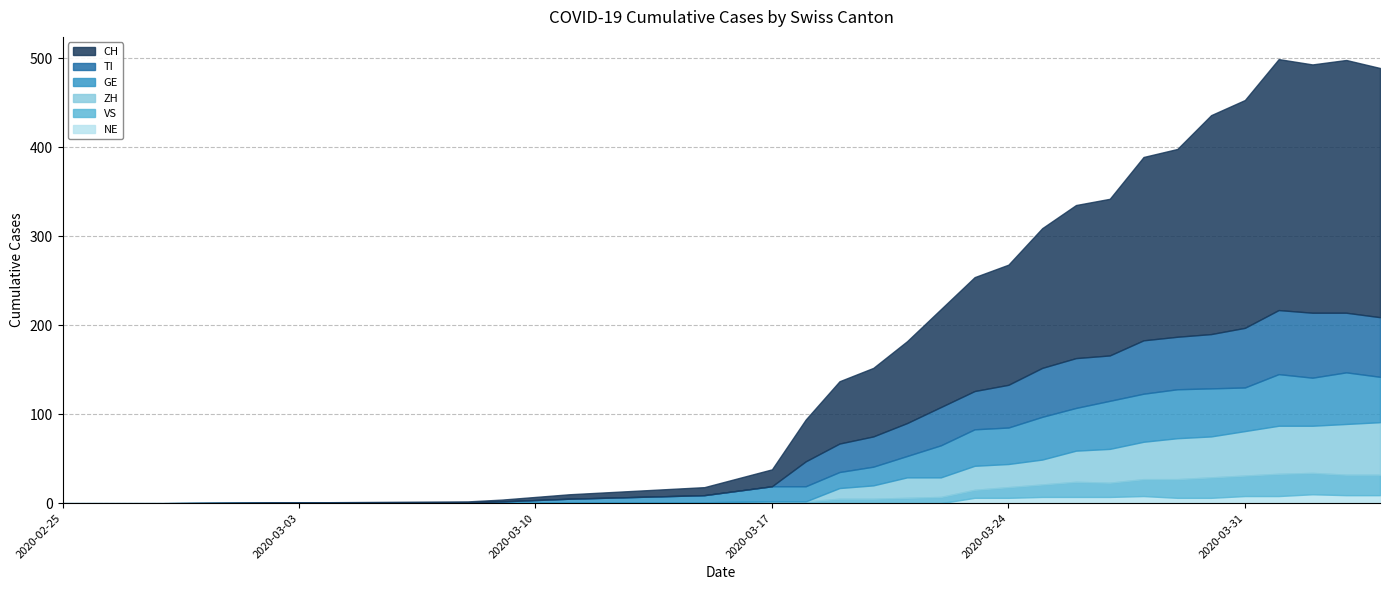

Does the chart have visible grid lines?

Yes